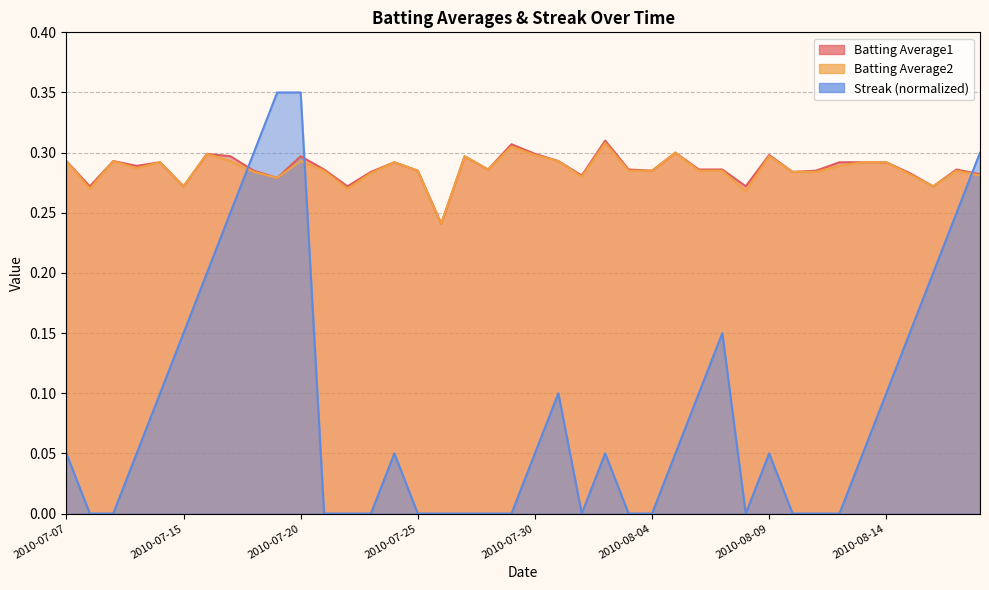

True or false: Batting Average1 has a value of 0.3 at 2010-08-12.

True